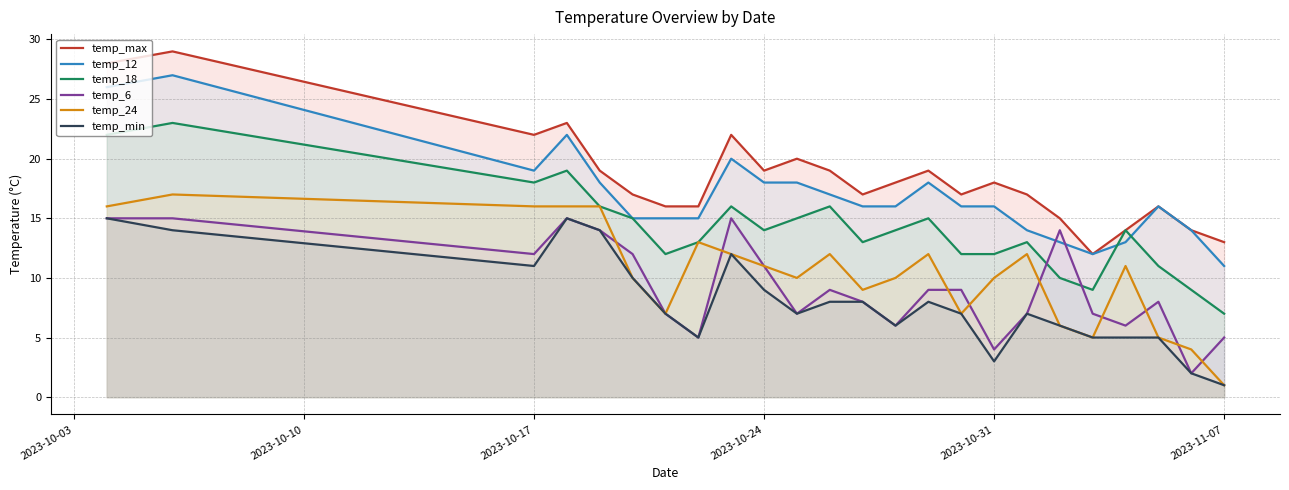

What is the difference between the highest and lowest values at 2023-10-31?

15